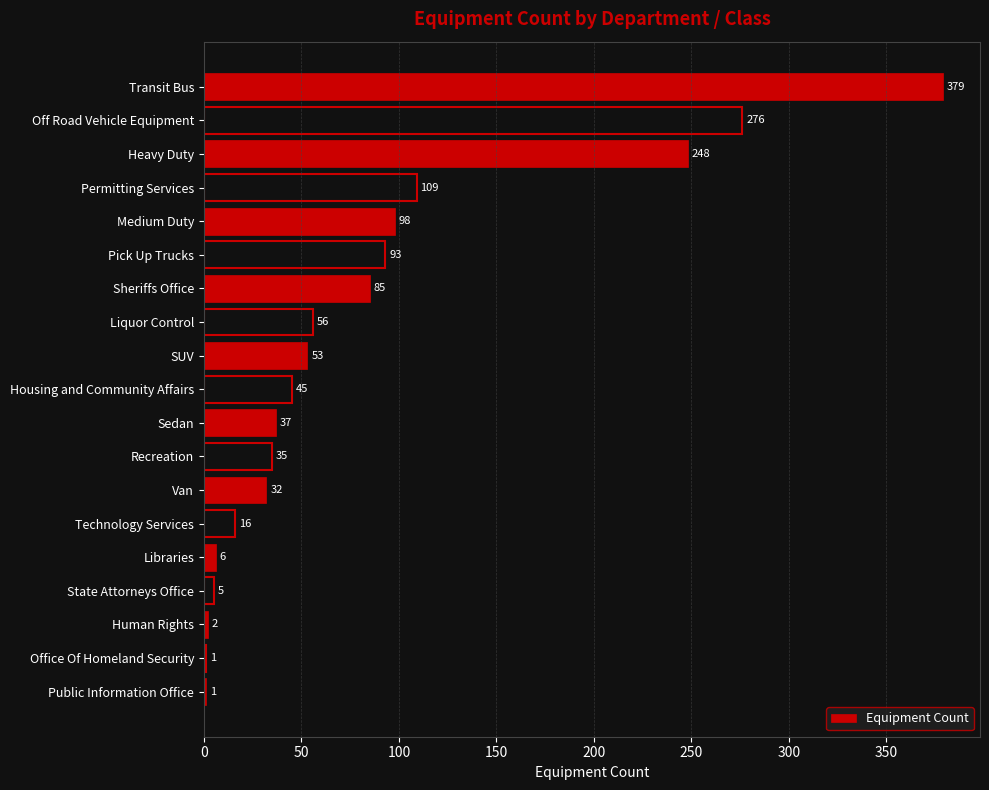

Reading bottom to top, list all the values displayed in this chart.

Public Information Office=1	Office Of Homeland Security=1	Human Rights=2	State Attorneys Office=5	Libraries=6	Technology Services=16	Van=32	Recreation=35	Sedan=37	Housing and Community Affairs=45	SUV=53	Liquor Control=56	Sheriffs Office=85	Pick Up Trucks=93	Medium Duty=98	Permitting Services=109	Heavy Duty=248	Off Road Vehicle Equipment=276	Transit Bus=379